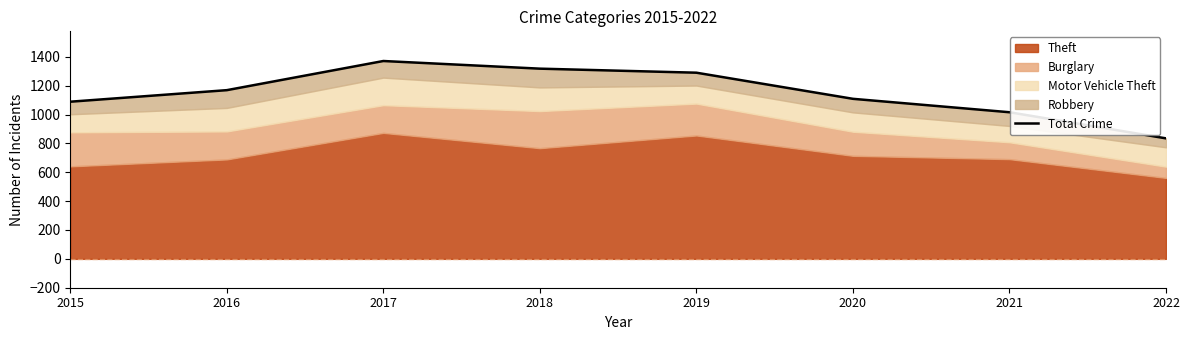

The chart shows a value of 1089 at 2015. True or false?

True